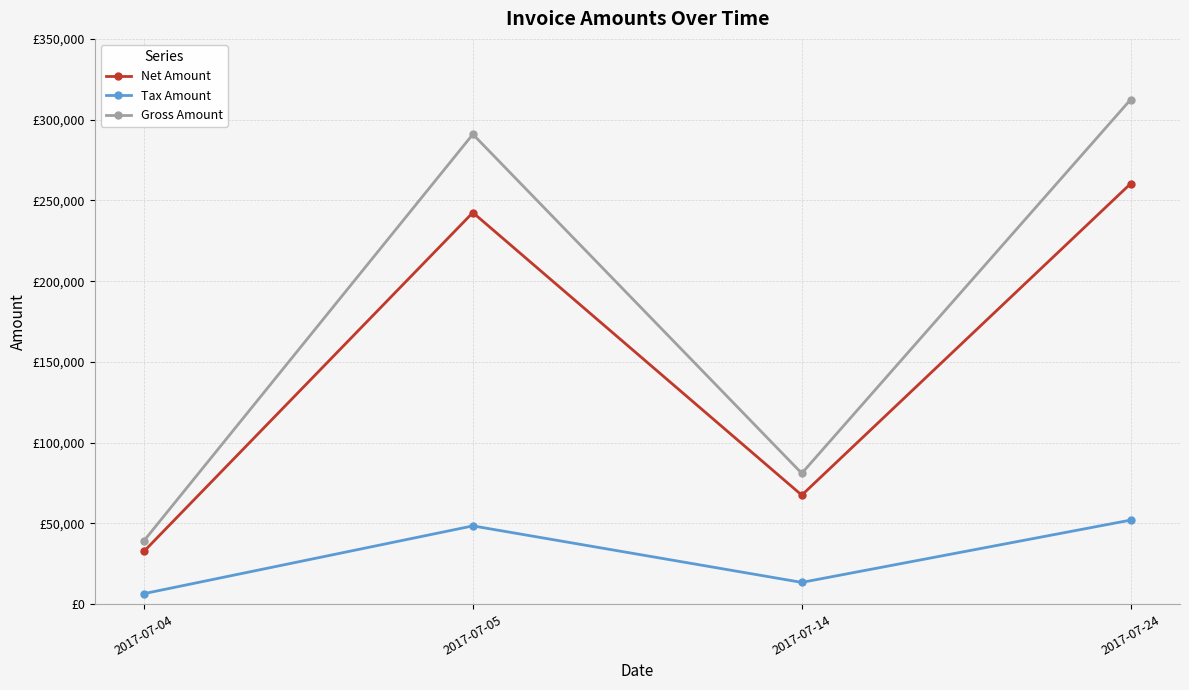

Is this an area chart (filled region under the line)?

No